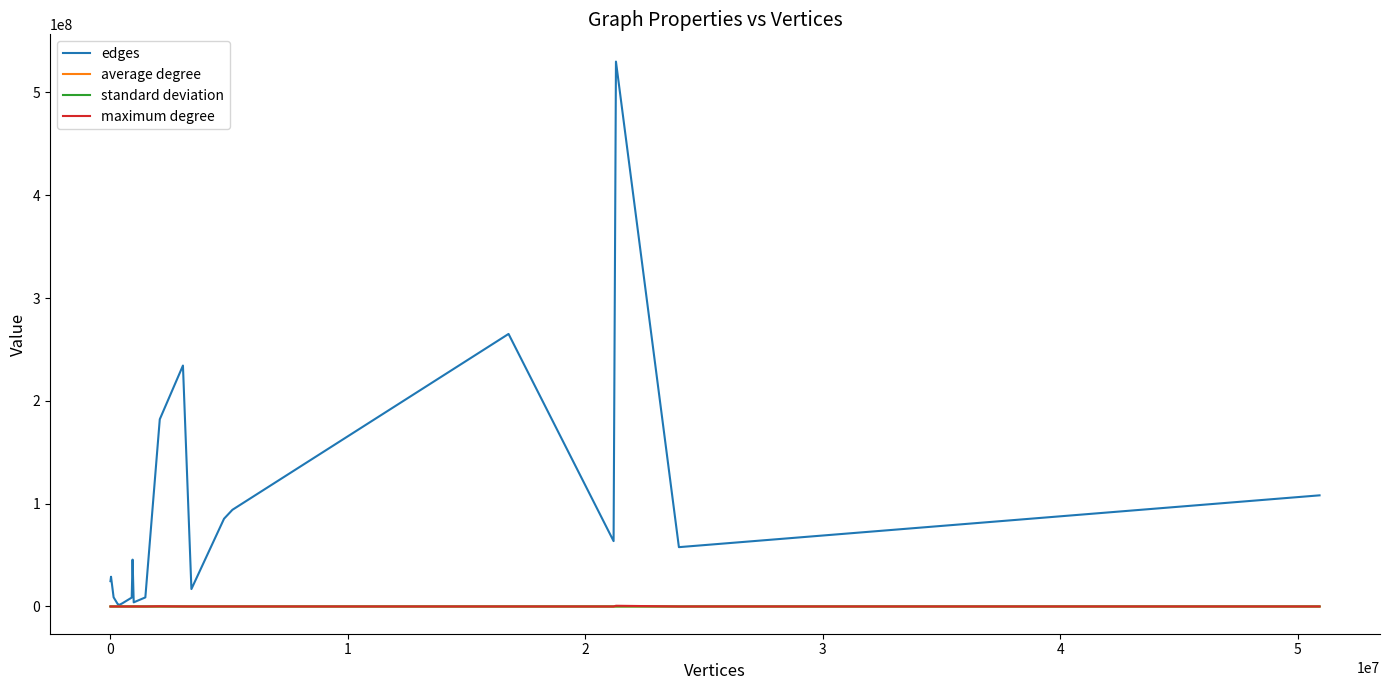

Which series has the largest total across all categories?

edges